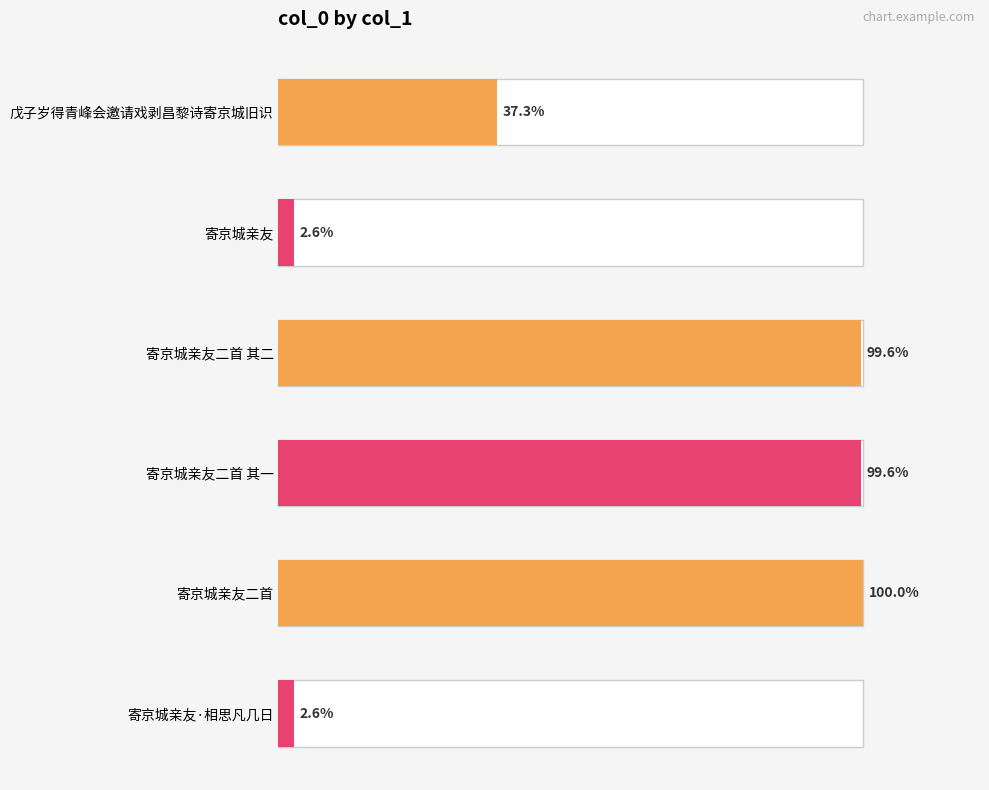

Is it true that the value at 寄京城亲友 is 11446?

False